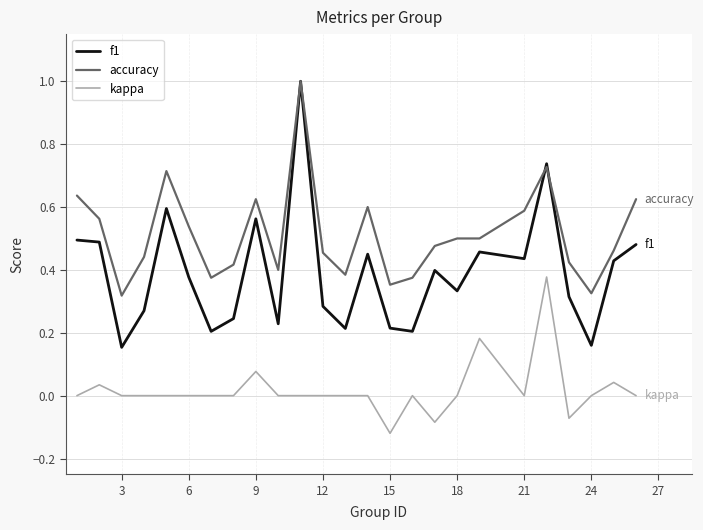

Which series has the widest spread of values?

f1